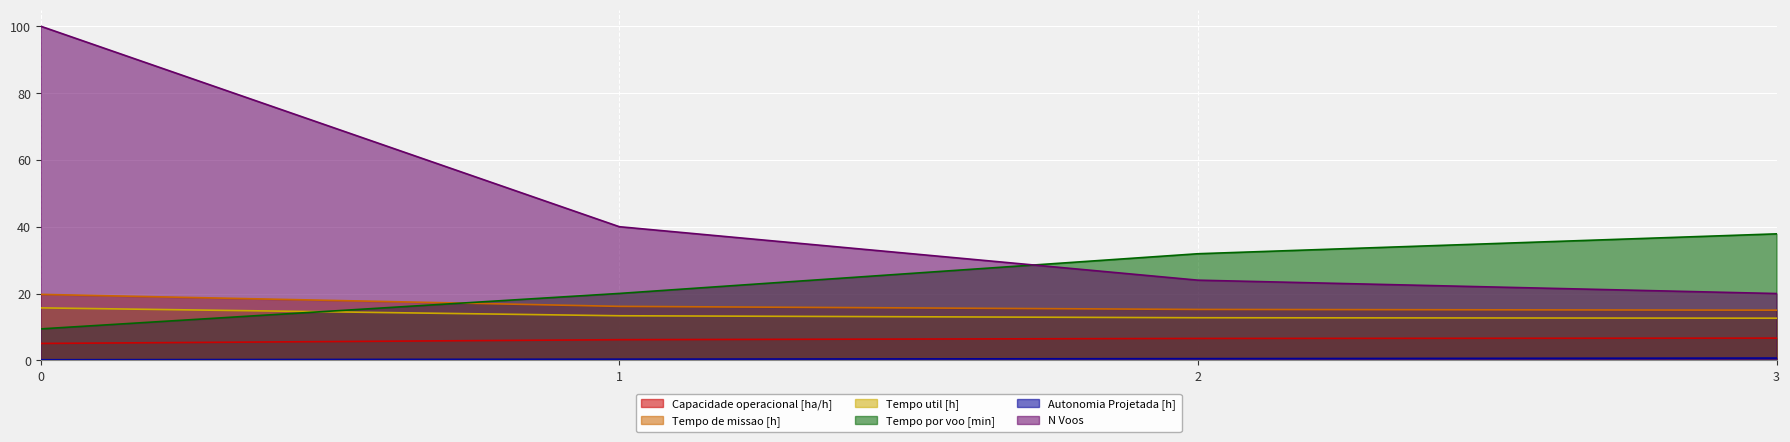

Which series has the largest range (max minus min)?

N Voos